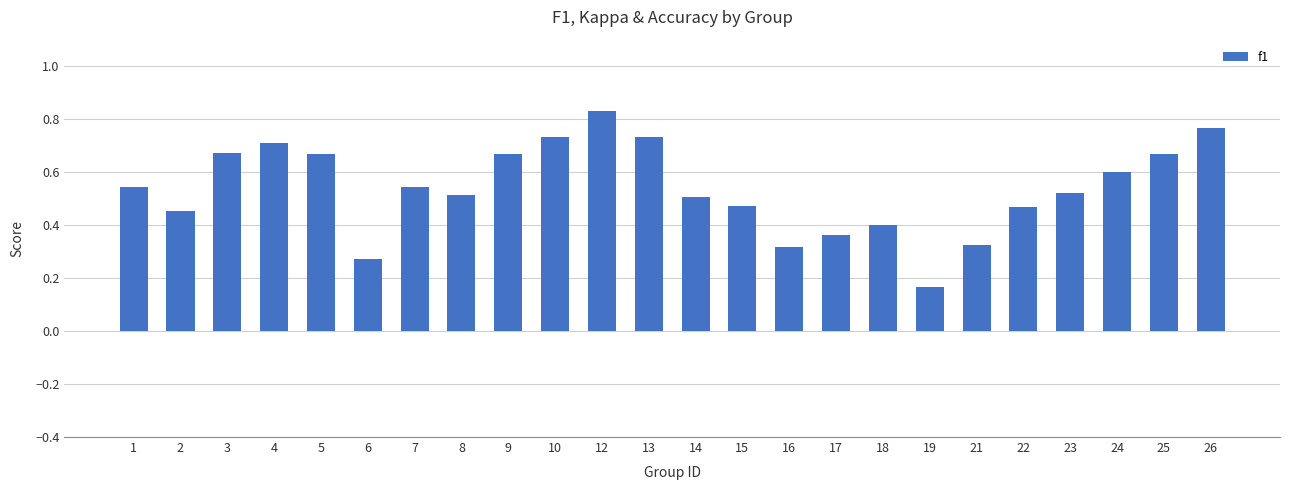

True or false: the data shows 0.1 at 7.

False